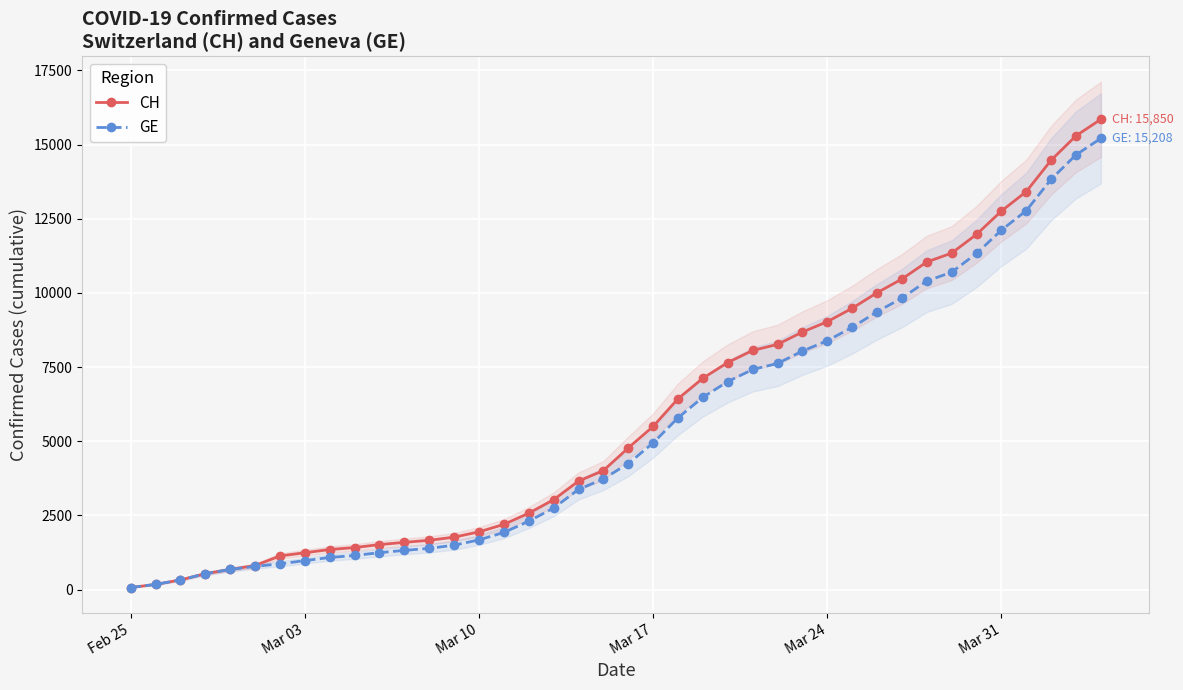

True or false: CH and GE intersect in this chart.

False